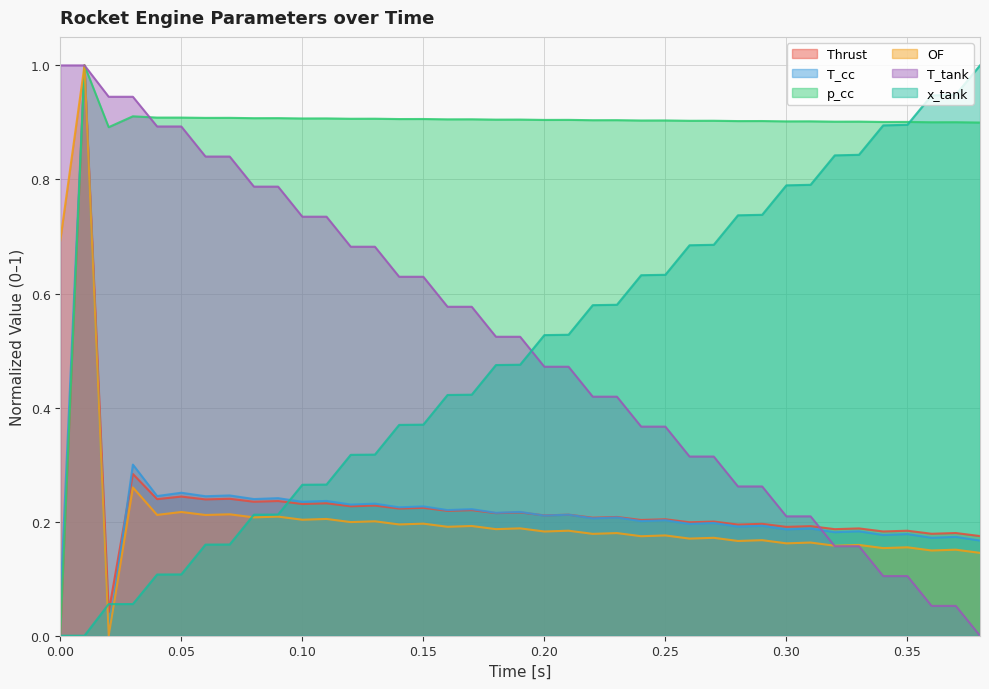

True or false: T_cc and p_cc intersect in this chart.

False